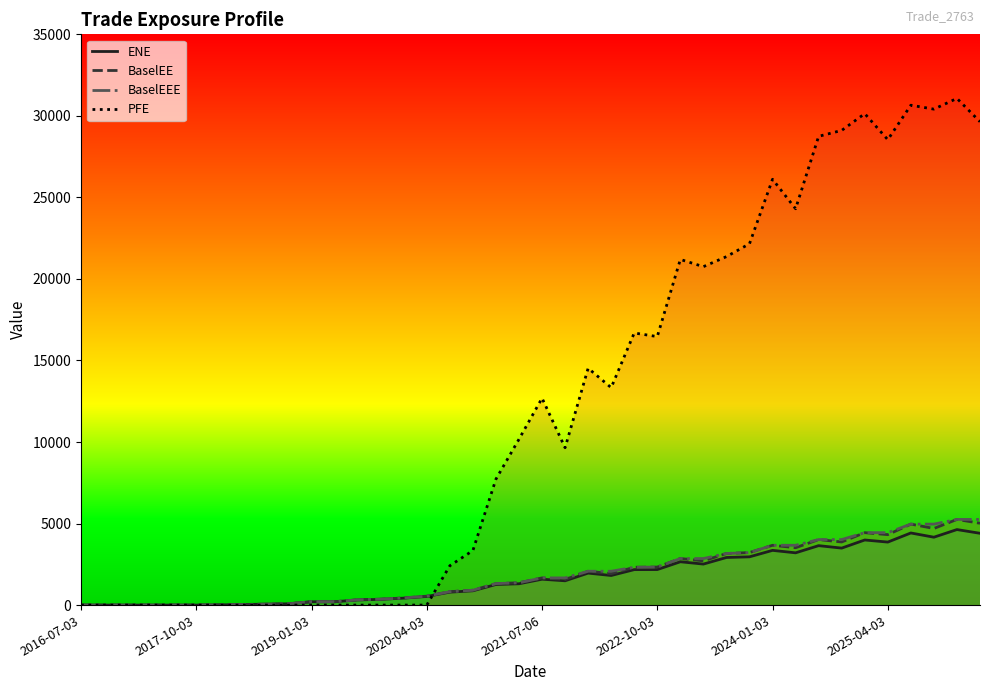

Which series has the widest spread of values?

PFE